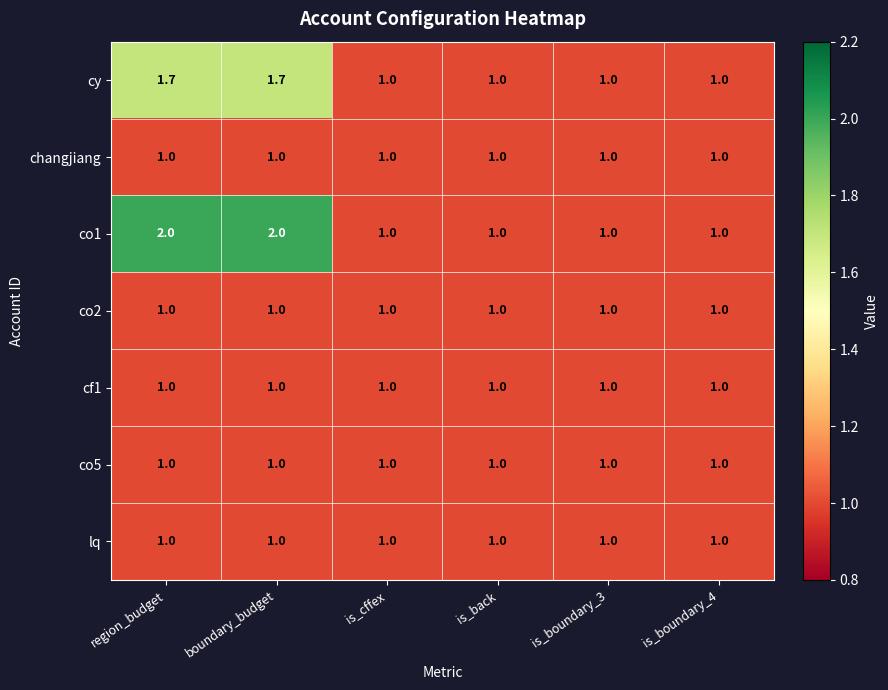

Which series has the largest range (max minus min)?

co1